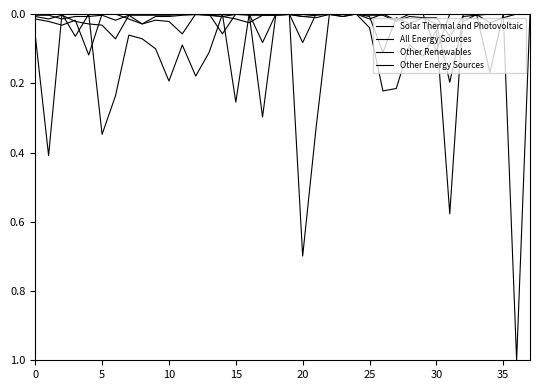

Reading left to right, extract all data points from this chart.

Solar Thermal and Photovoltaic: 0.1	0.4	0.0	0.1	0.0	0.3	0.2	0.1	0.1	0.1	0.2	0.1	0.2	0.1	0.0	0.3	0.0	0.3	0.0	0.0	0.7	0.3	0.0	0.0	0.0	0.0	0.2	0.2	0.1	0.1	0.0	0.6	0.0	0.0	0.2	0.0	0.0	0.0
All Energy Sources: 0.0	0.0	0.0	0.0	0.0	0.0	0.0	0.0	0.0	0.0	0.0	0.0	0.0	0.0	0.0	0.0	0.0	0.0	0.0	0.0	0.0	0.0	0.0	0.0	0.0	0.0	0.0	0.0	0.0	0.0	0.0	0.1	0.0	0.0	0.0	0.0	1.0	0.0
Other Renewables: 0.0	0.0	0.0	0.0	0.0	0.0	0.1	0.0	0.0	0.0	0.0	0.0	0.0	0.0	0.0	0.0	0.0	0.0	0.0	0.0	0.0	0.0	0.0	0.0	0.0	0.0	0.1	0.0	0.0	0.0	0.0	0.2	0.0	0.0	0.0	0.0	0.0	0.0
Other Energy Sources: 0.0	0.0	0.0	0.0	0.1	0.0	0.0	0.0	0.0	0.0	0.0	0.1	0.0	0.0	0.1	0.0	0.0	0.1	0.0	0.0	0.1	0.0	0.0	0.0	0.0	0.0	0.0	0.0	0.0	0.0	0.1	0.0	0.0	0.0	0.0	0.0	0.0	0.0